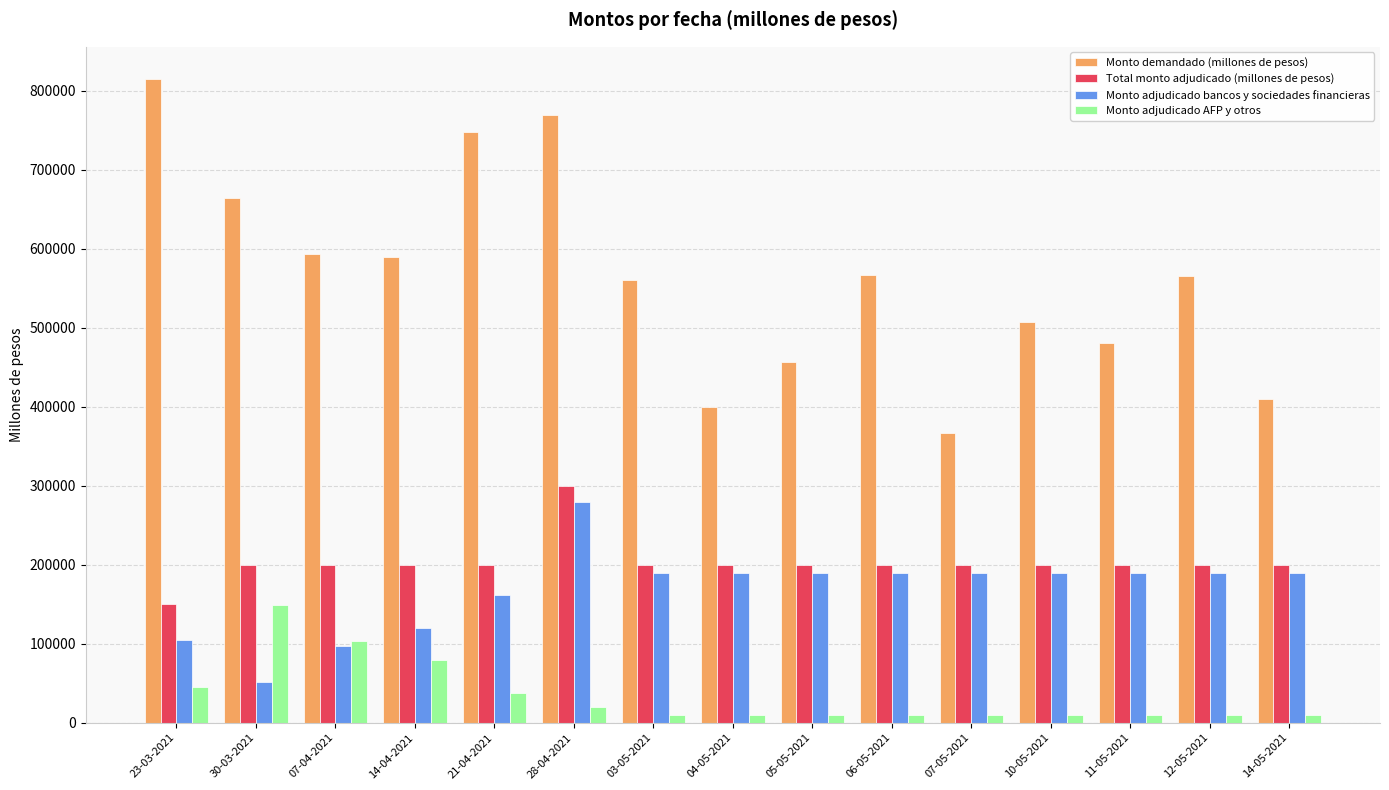

At which label is Monto adjudicado bancos y sociedades financieras closest to 165500?

21-04-2021